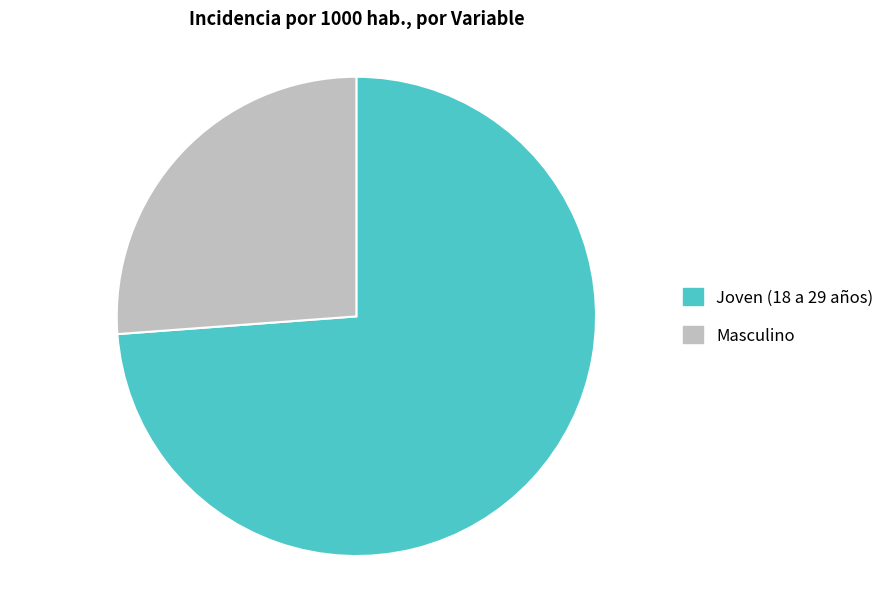

Between Joven (18 a 29 años) and Masculino, which is larger?

Joven (18 a 29 años)